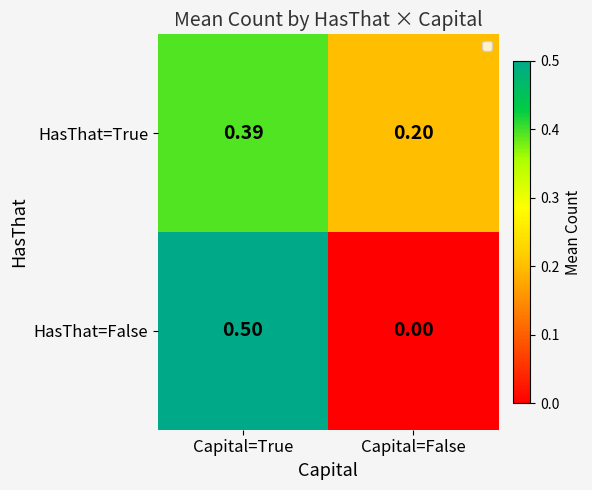

Where is HasThat=True nearest to the value 0?

Capital=False